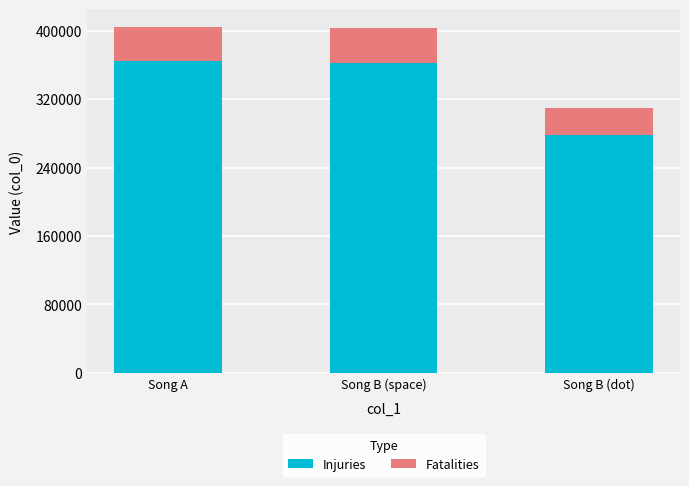

How many categories are shown in the chart?

3